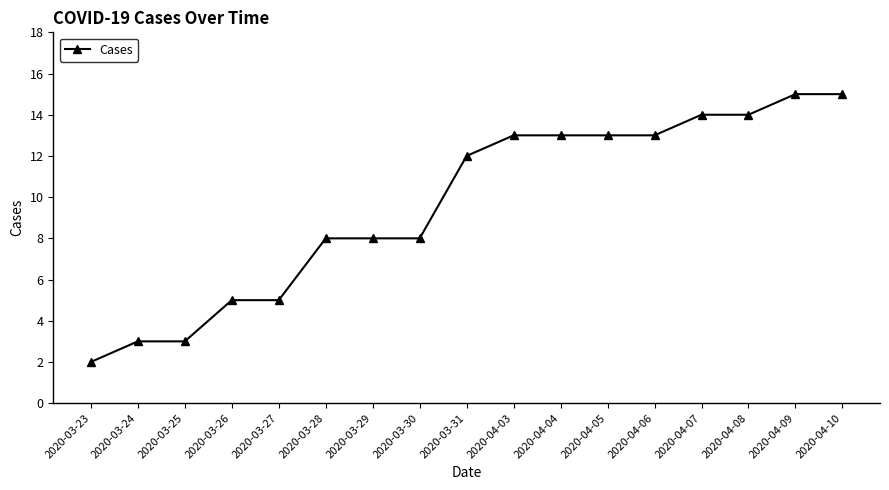

What is the change in value from 2020-03-29 to 2020-04-06?

+5